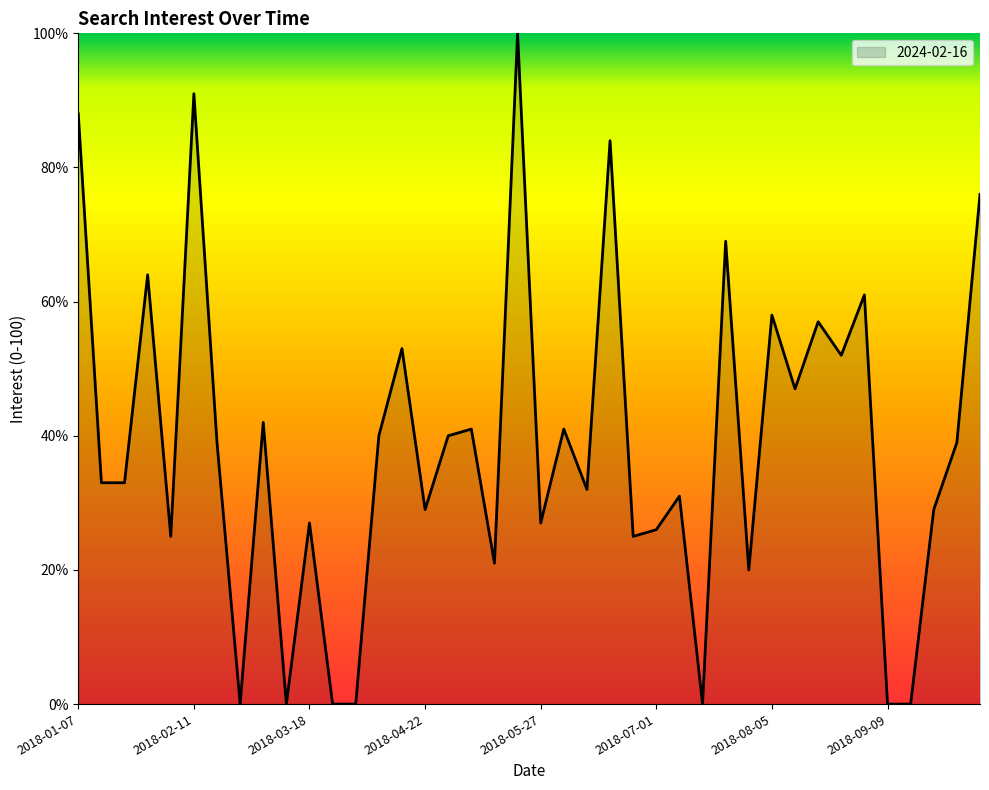

What is the maximum value shown in the chart?

100